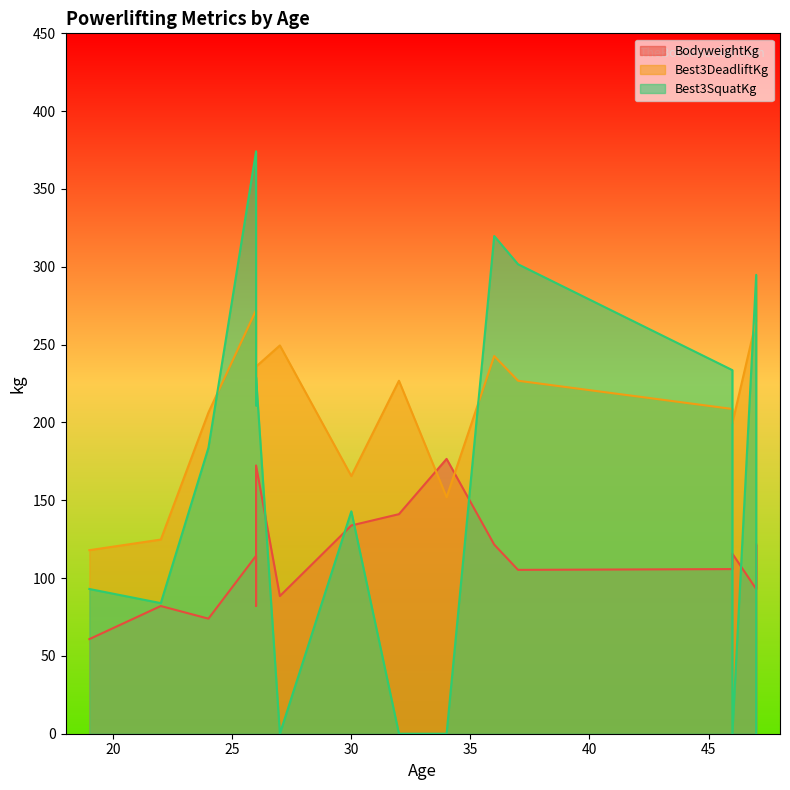

True or false: Best3SquatKg has more than 0 points higher than both neighbors.

True